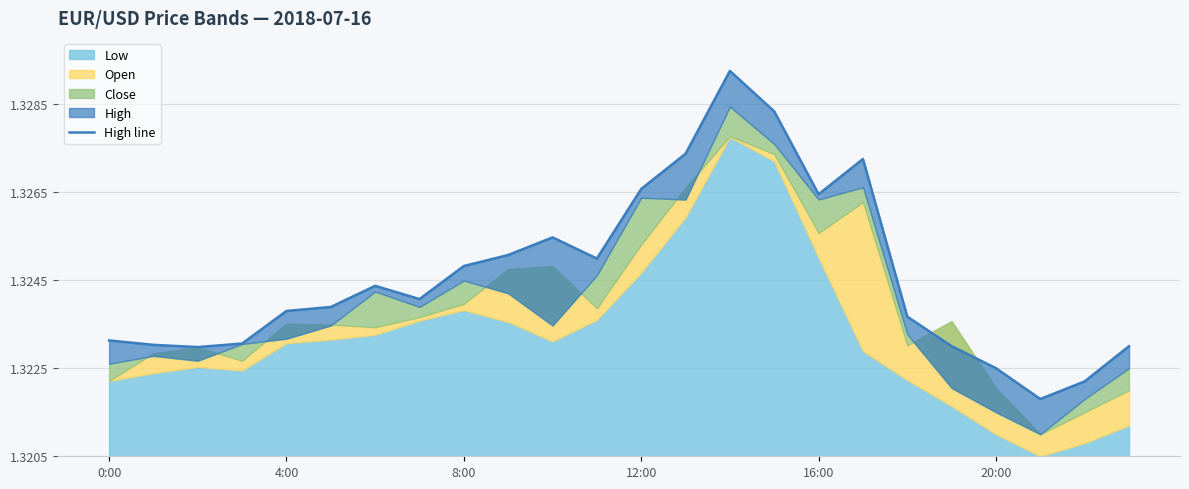

What is the maximum value shown in the chart?

1.3